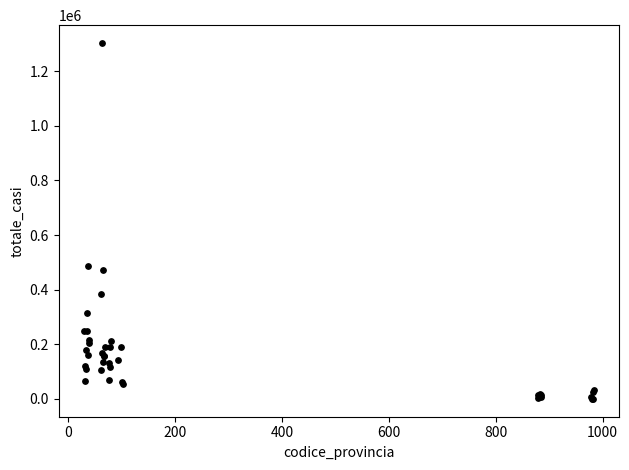

What Y value in the scatter plot is closest to 651769?

487727